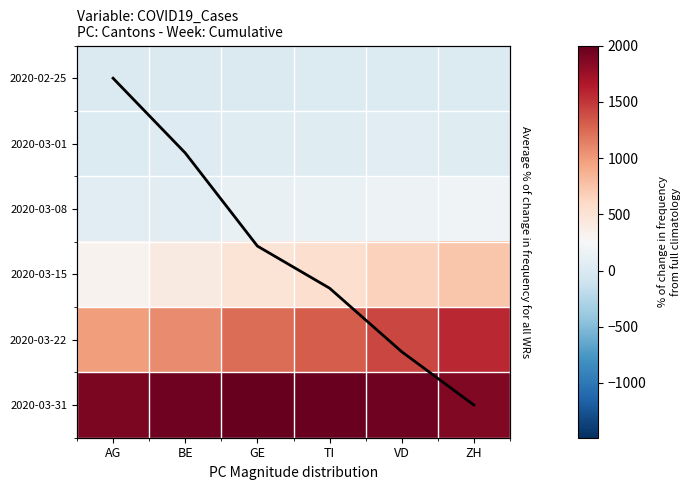

What is the spread (max minus min) of values at BE?

1955.0